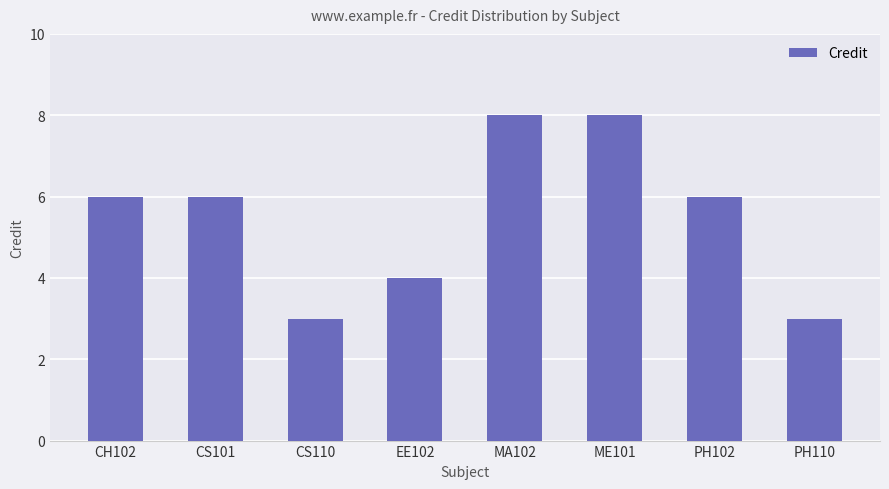

Does the chart contain stacked bars?

No